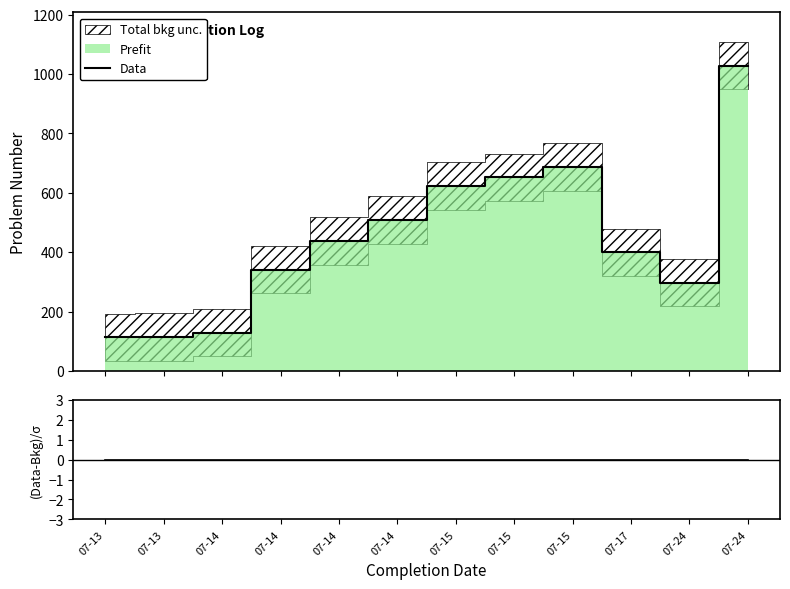

What is the difference between the Data values at 07-13 and 07-13?

1